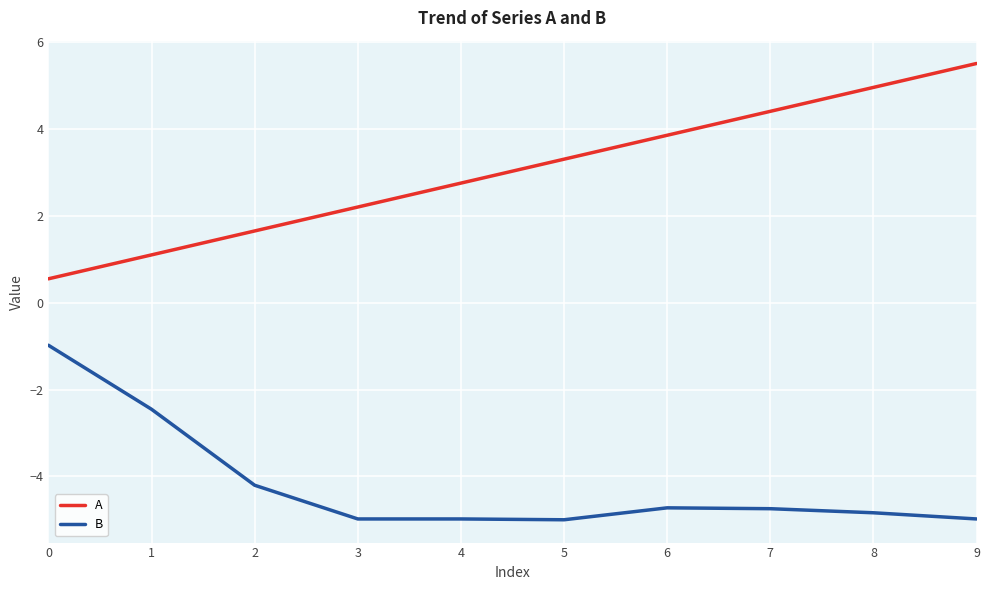

What is the difference between the maximum and second lowest values in the B series?

4.0